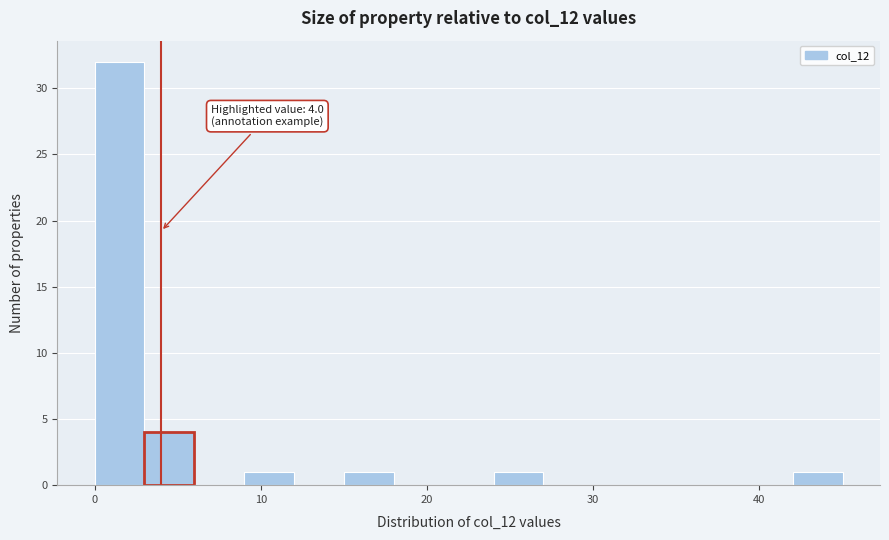

Read against the x-axis, roughly where is the centre of the tallest bar?

2